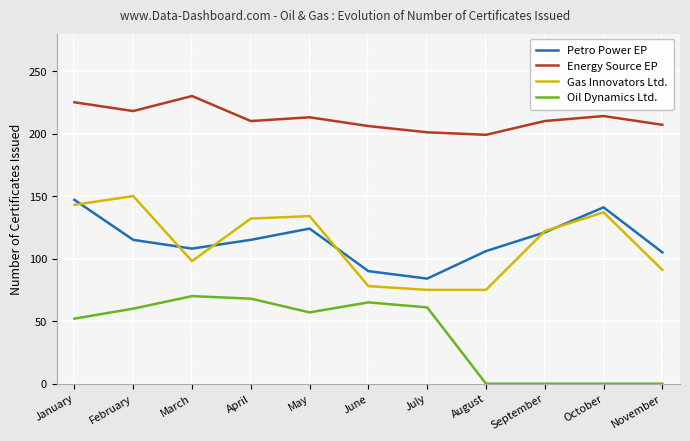

Where does the Energy Source EP series first go above 210?

January